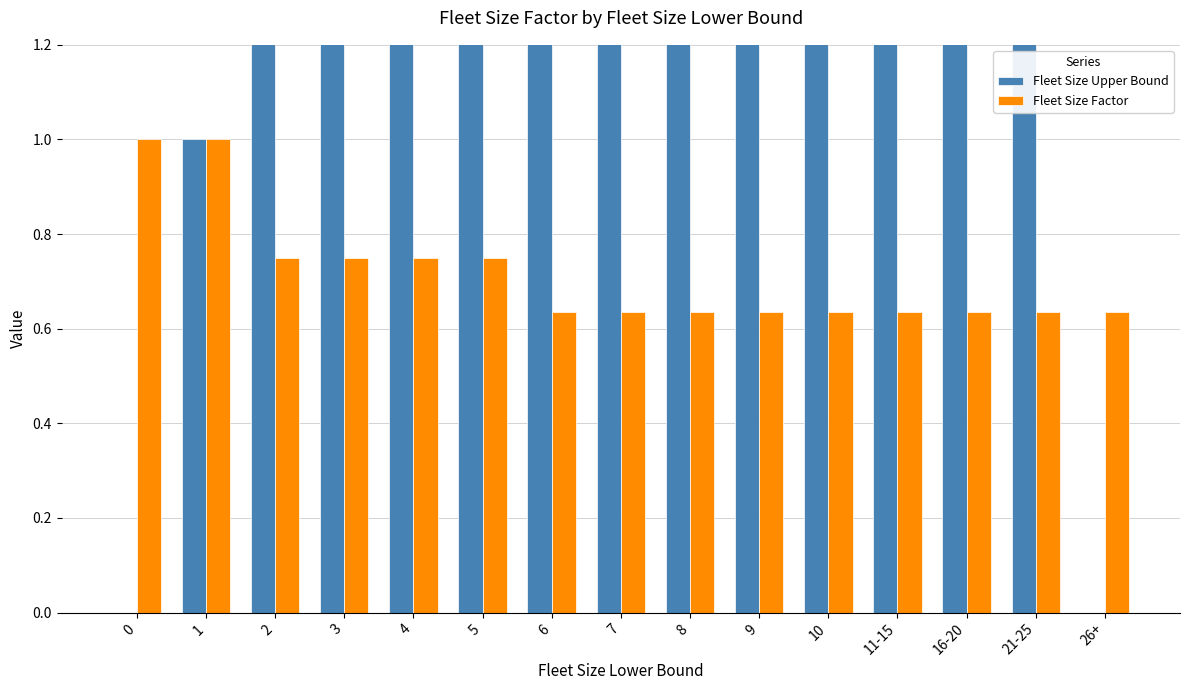

Which category has the highest value across all series?

21-25